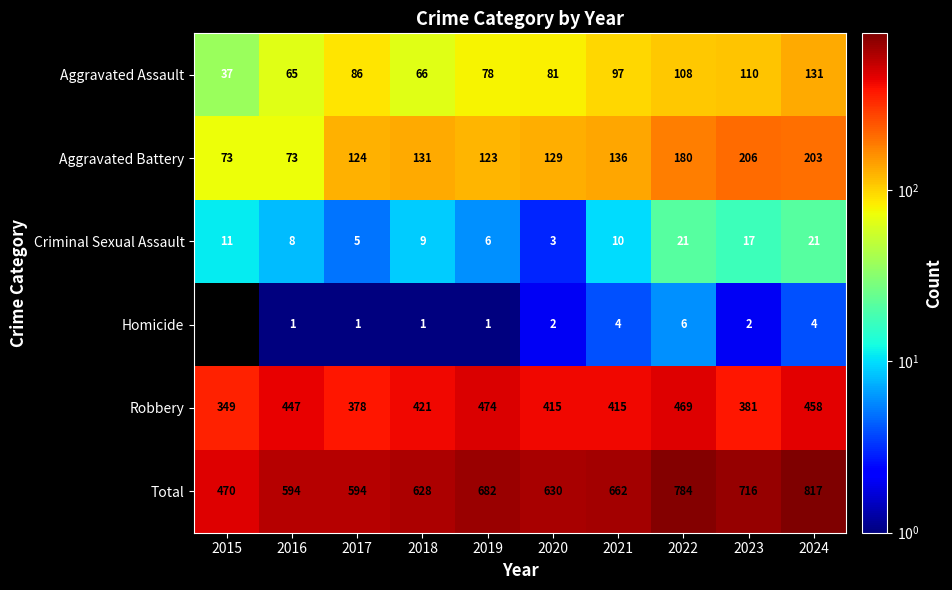

At which category is the sum across all series the highest?

2024